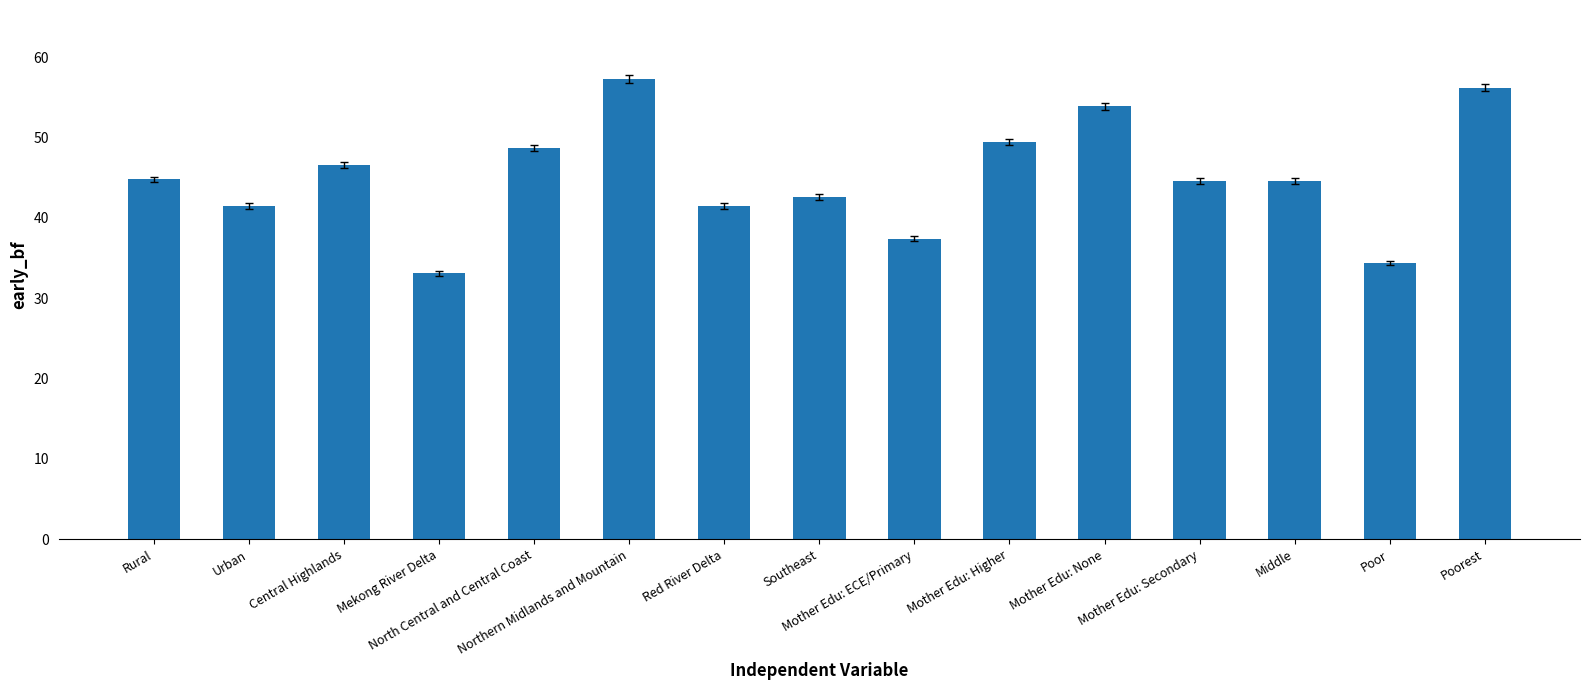

Between Southeast and Urban, which is larger?

Southeast